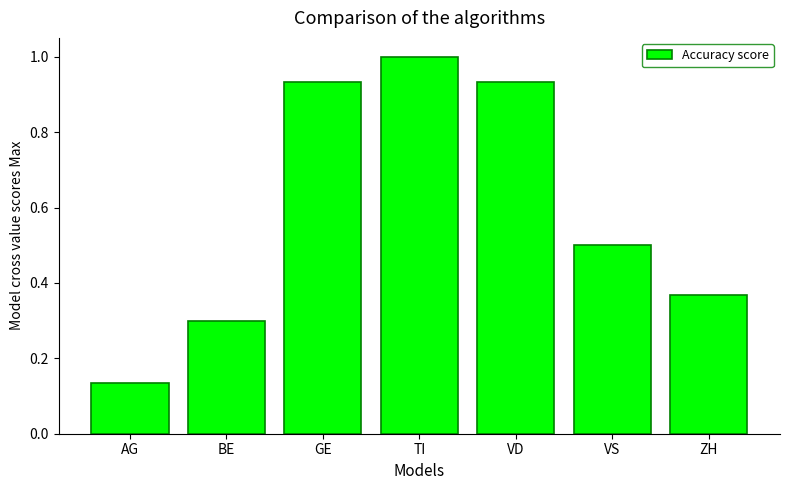

At which label is the value closest to 0?

AG